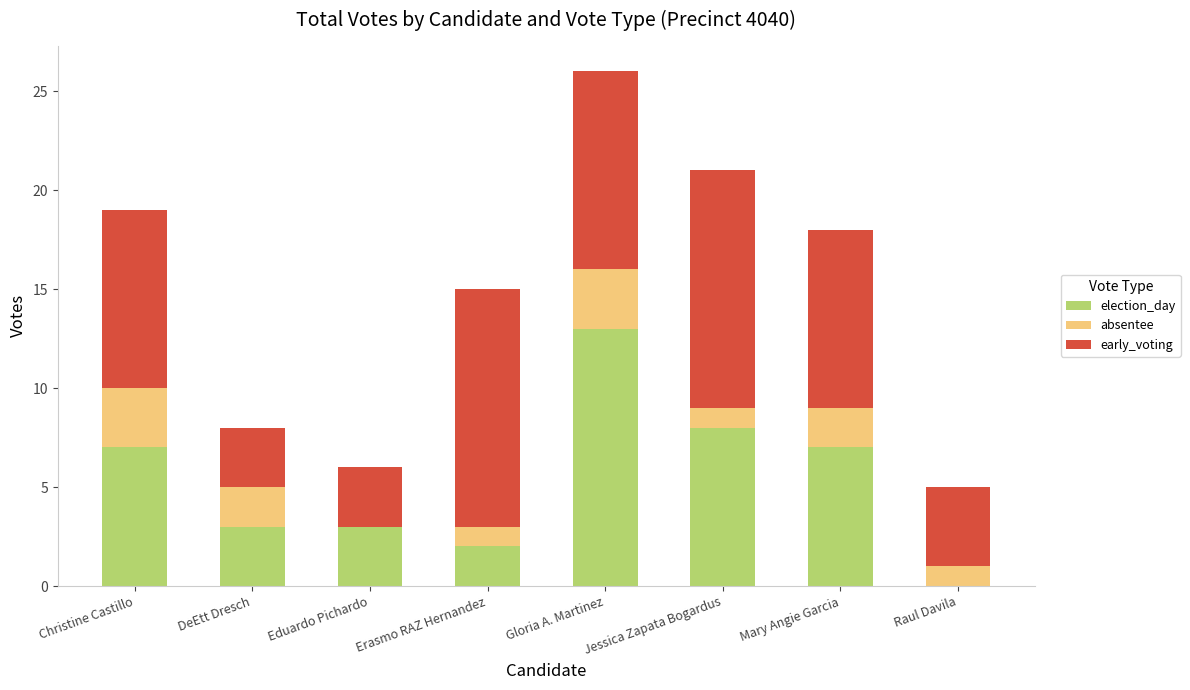

Is it true that election_day equals 3 at DeEtt Dresch?

True